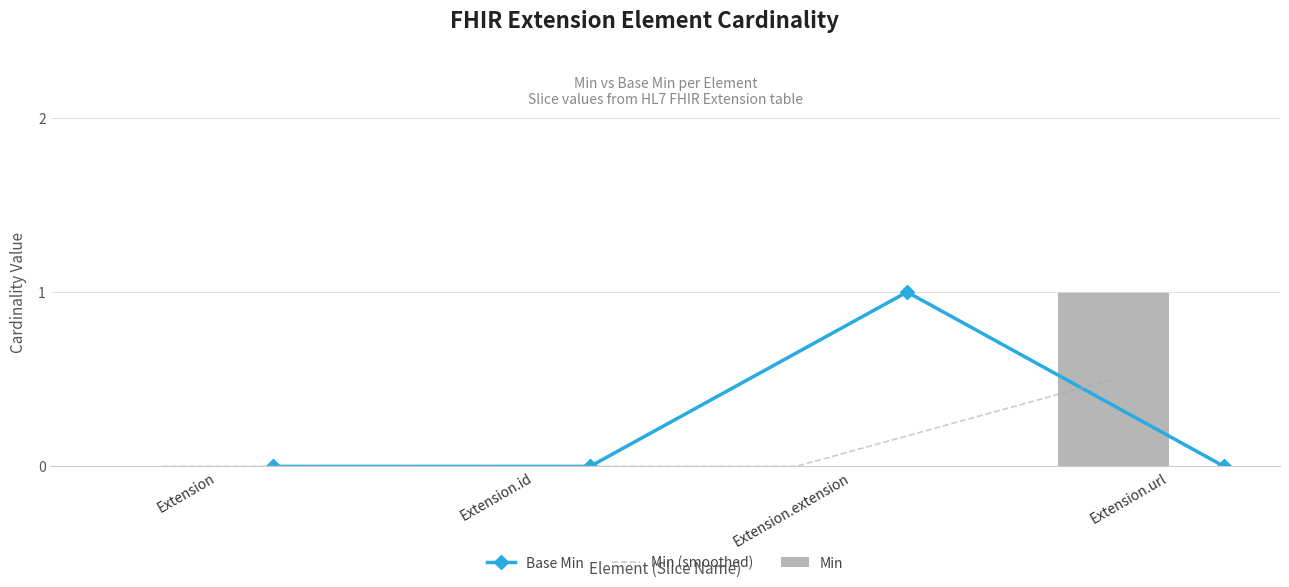

How many categories are shown in the chart?

4